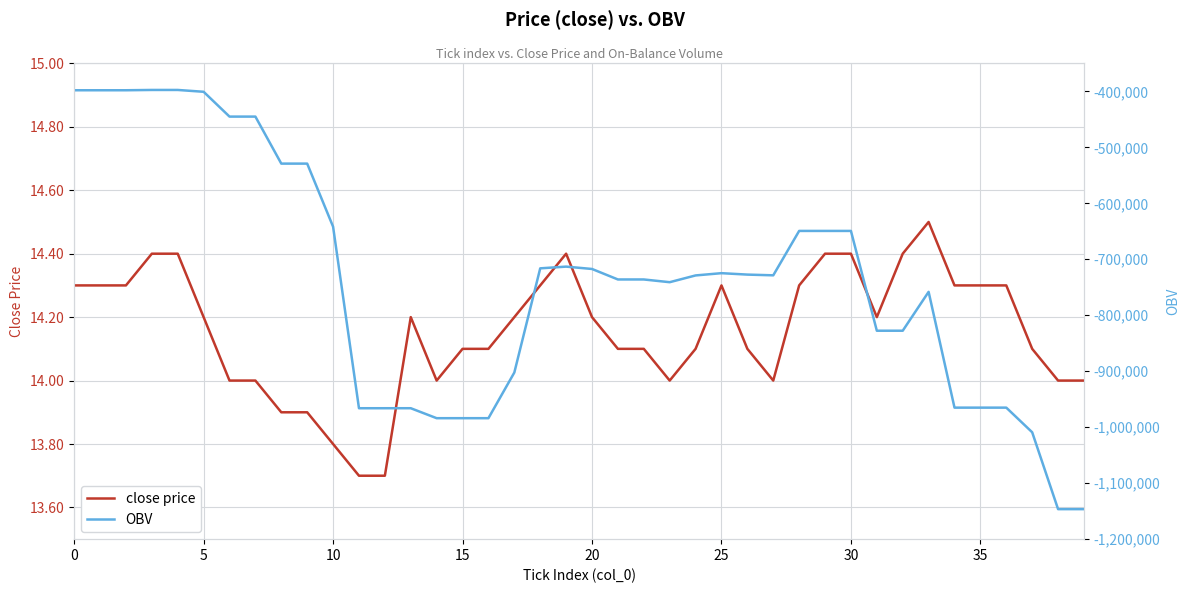

What is the minimum value for close price?

13.7